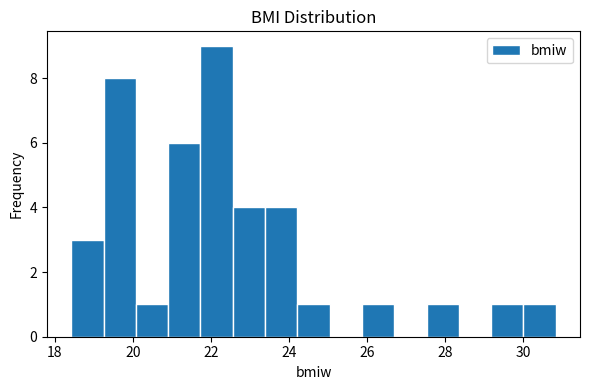

Reading left to right, transcribe this chart: for each bar, give the range it covers on the x-axis and its height. Neither the bar edges nor the heights are printed on the chart, so give them approximately, as read against the axes.

18.4 to 19.2: 3
19.2 to 20.0: 8
20.0 to 21.0: 1
21.0 to 21.8: 6
21.8 to 22.6: 9
22.6 to 23.4: 4
23.4 to 24.2: 4
24.2 to 25.0: 1
25.0 to 25.8: 0
25.8 to 26.8: 1
26.8 to 27.6: 0
27.6 to 28.4: 1
28.4 to 29.2: 0
29.2 to 30.0: 1
30.0 to 30.8: 1